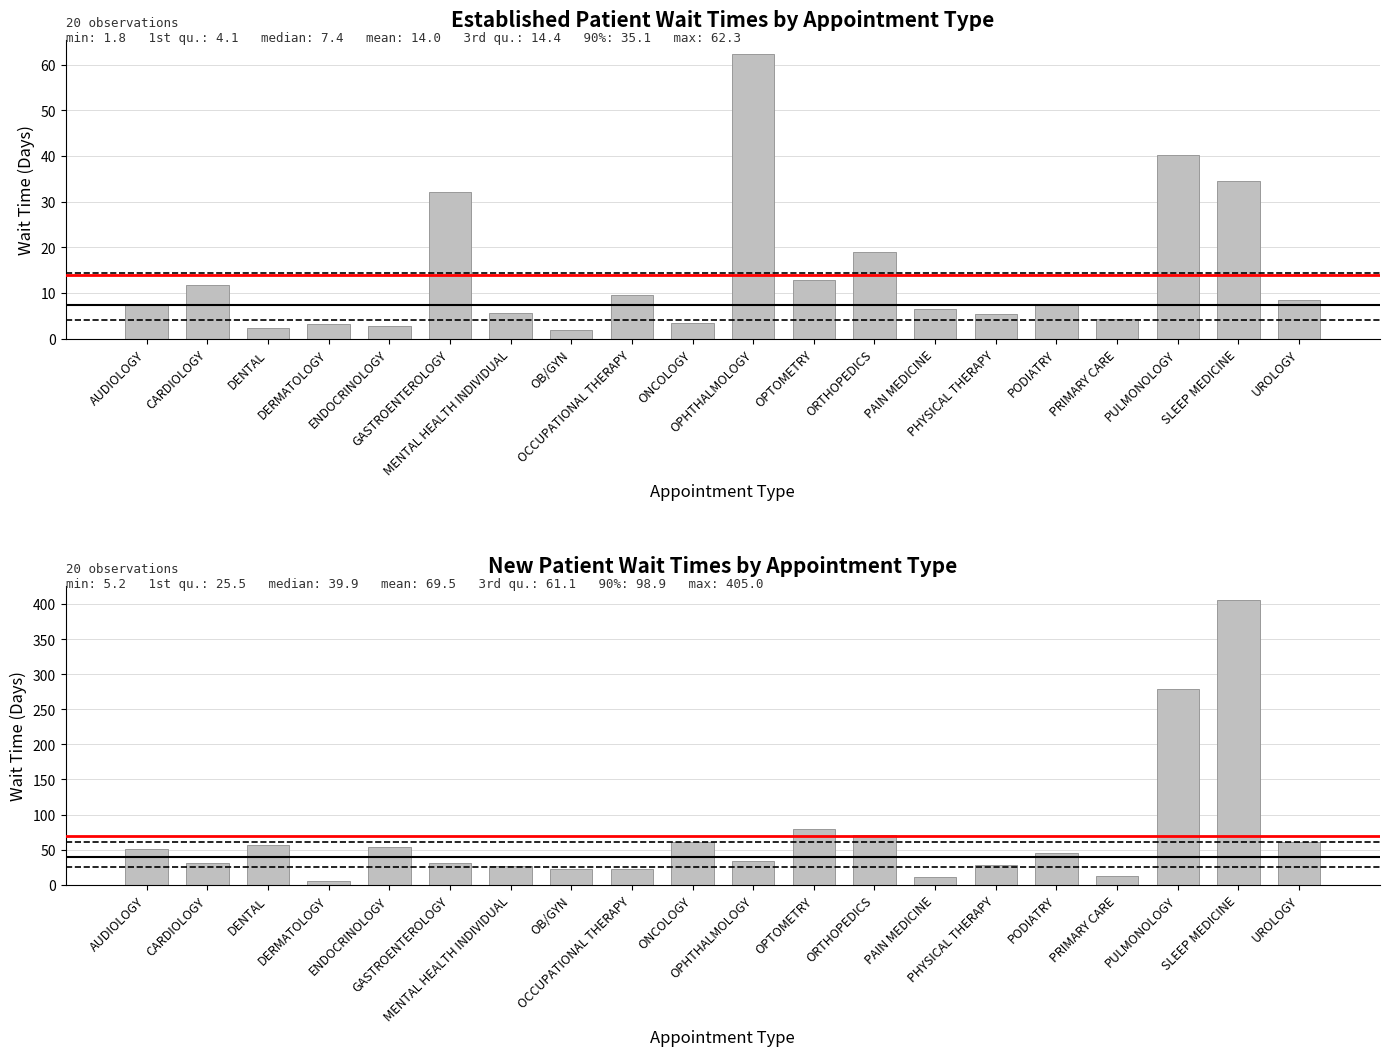

What is the average value?

69.5